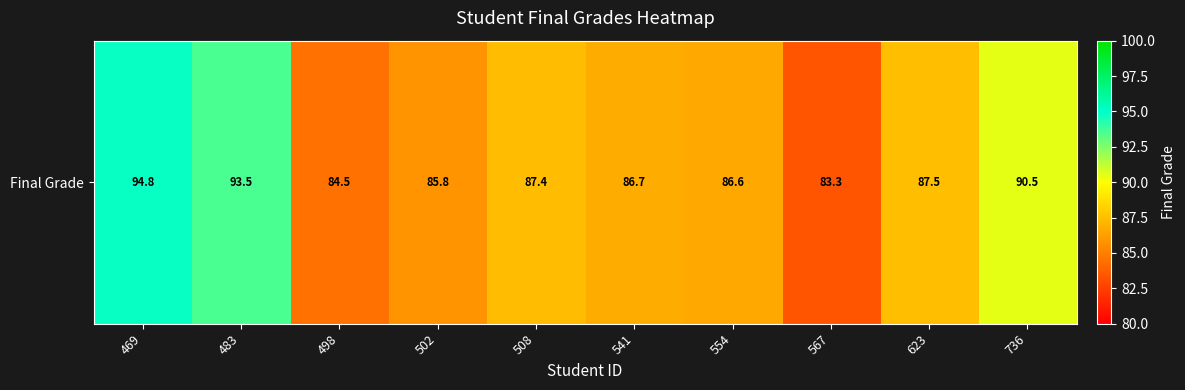

List the labels in order of value, largest first.

469, 483, 736, 623, 508, 541, 554, 502, 498, 567